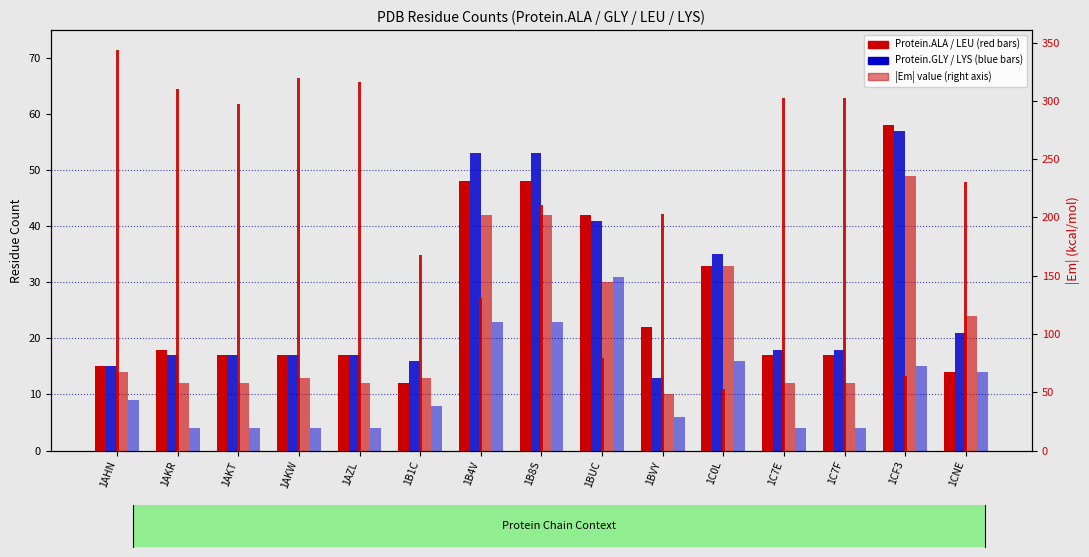

True or false: |Em| value has a value of 53.0 at 1C0L.

True